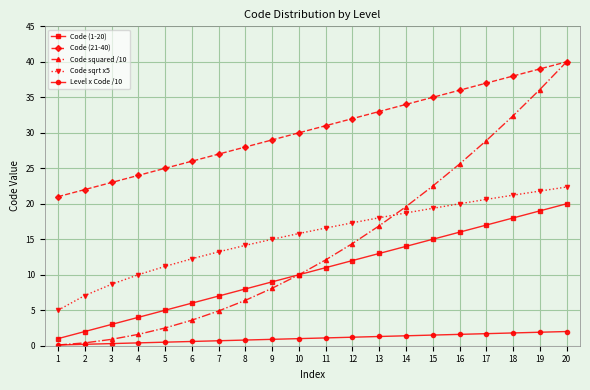

Rank the series at 12 from lowest to highest value.

Level x Code /10, Code (1-20), Code squared /10, Code sqrt x5, Code (21-40)